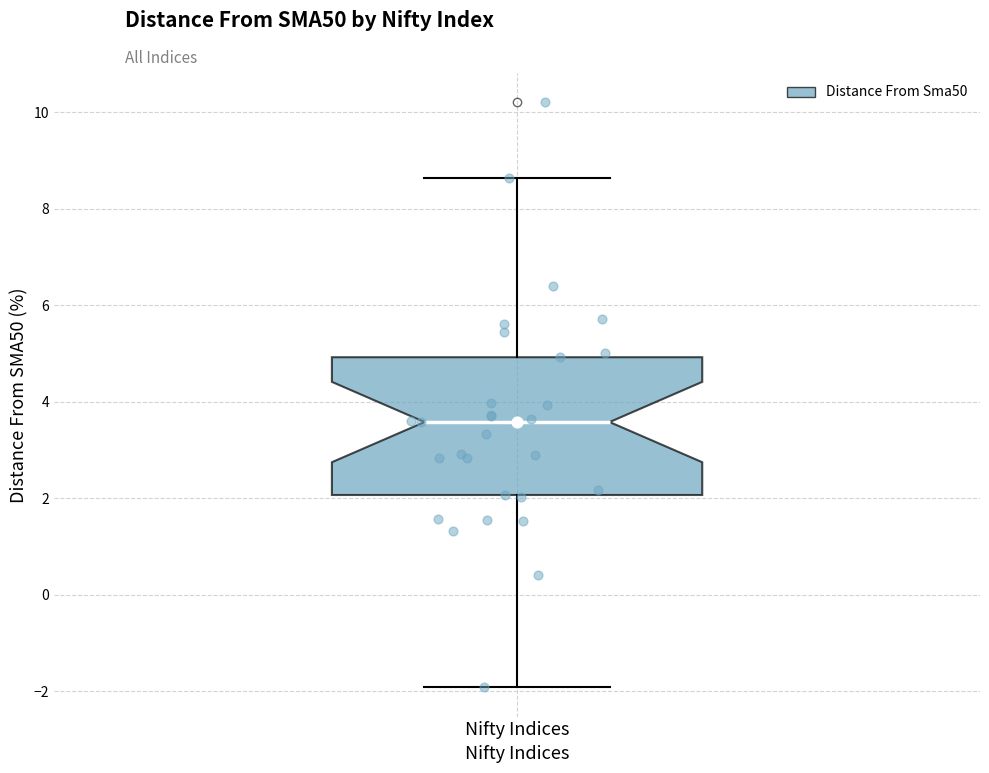

Where does the median line of the box for Nifty Indices sit on the y-axis? The values are not printed on the chart, so give them approximately, as read against the axis.

3.6